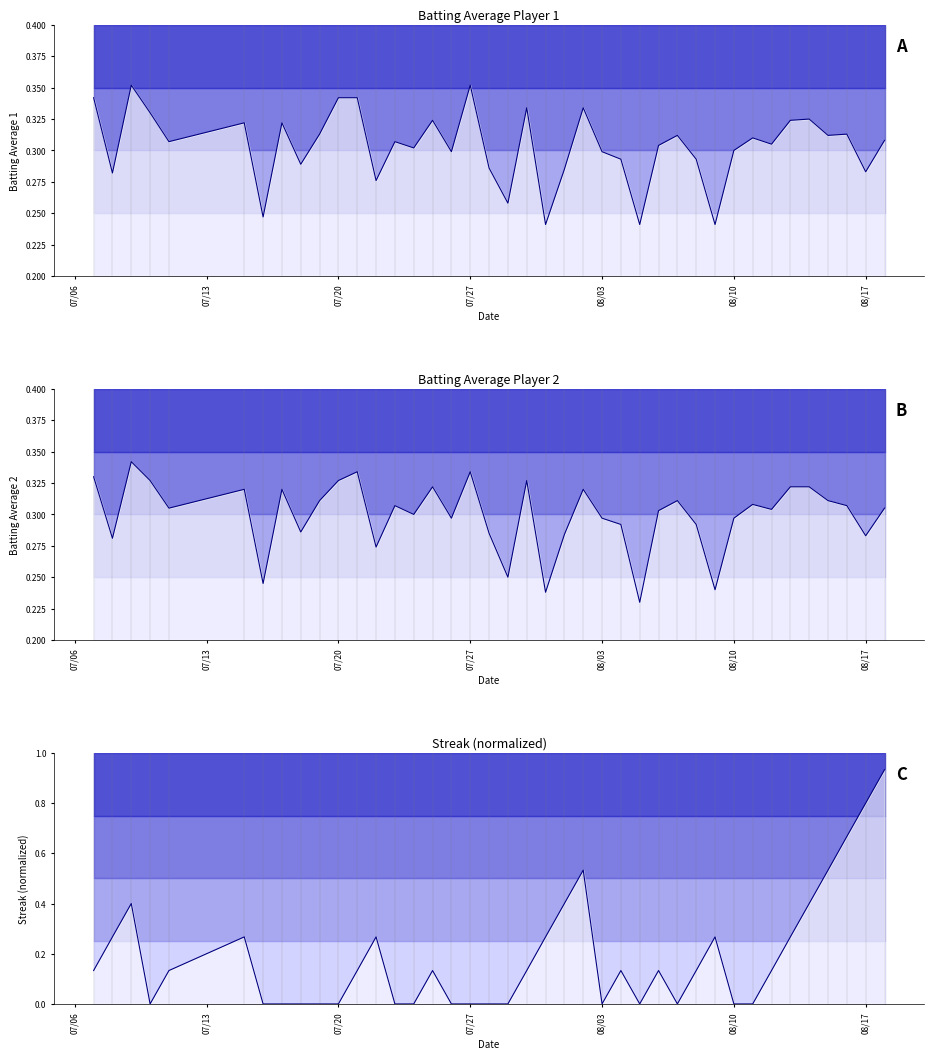

The value of Streak (normalized) at 8 is 0.6. True or false?

False